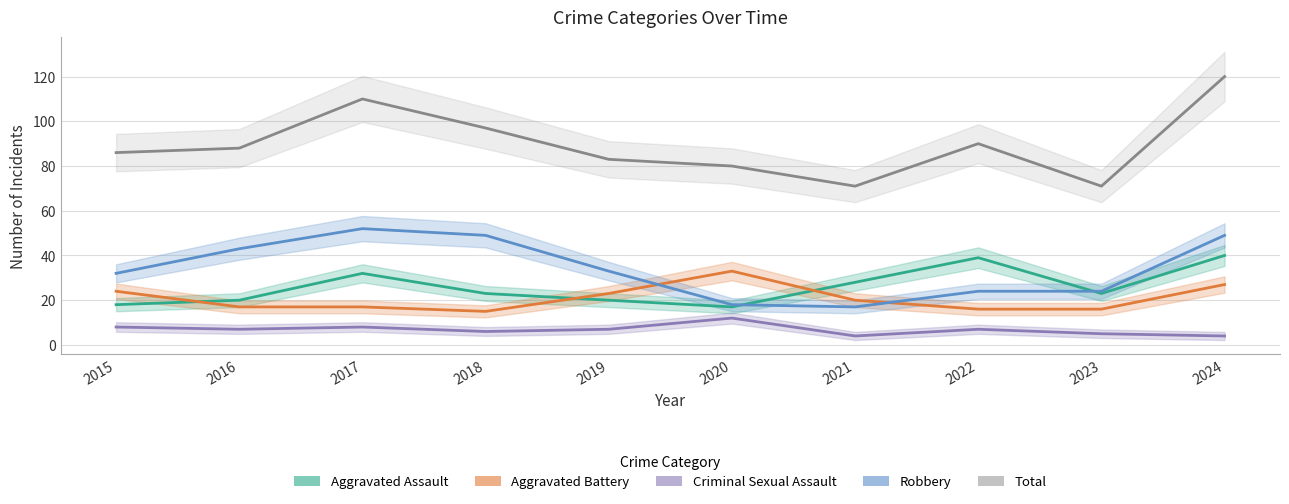

Which series has the largest total across all categories?

Total